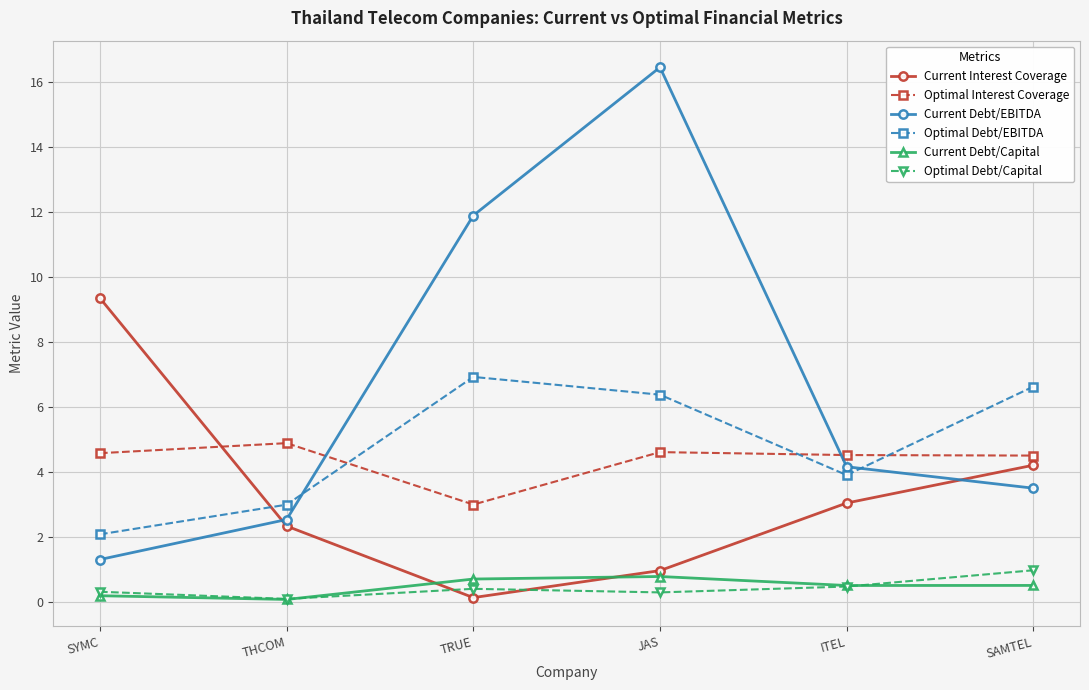

Which series has the largest total across all categories?

Current Debt/EBITDA